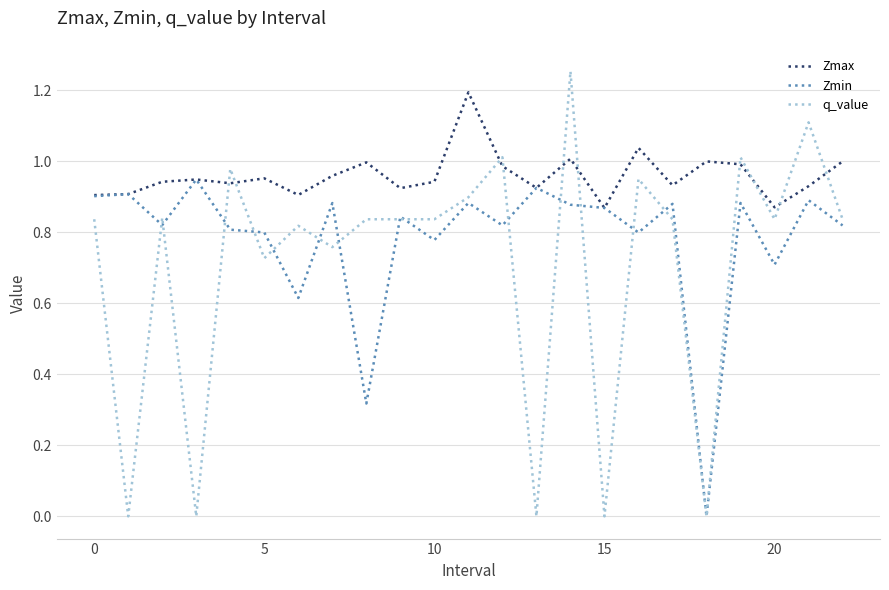

Rank the series by their maximum value, from lowest to highest.

Zmin, Zmax, q_value